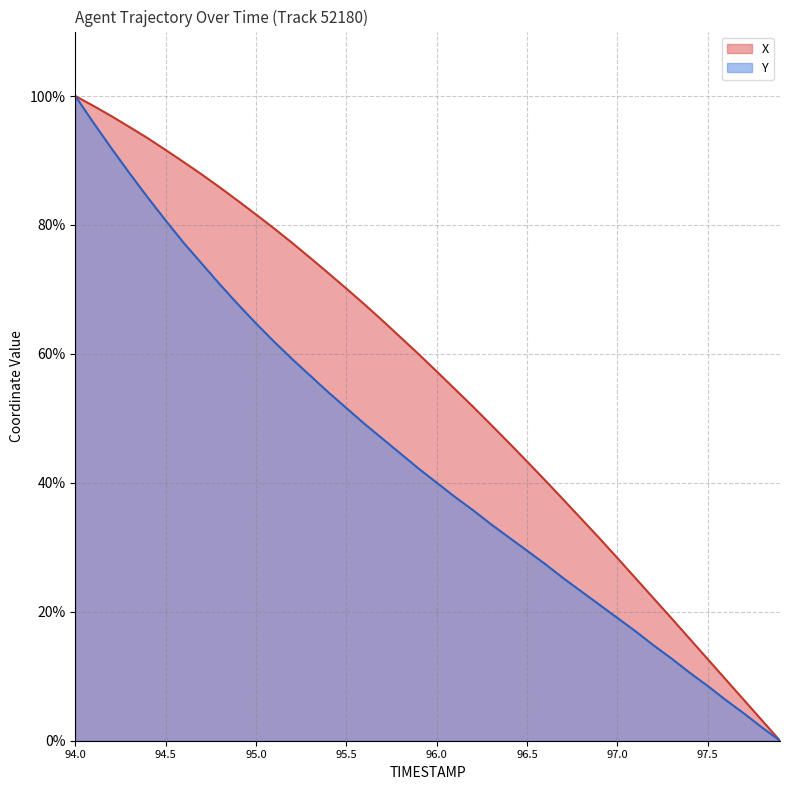

Reading left to right, list all the values displayed in this chart.

X: 100.0	98.5	96.9	95.2	93.5	91.6	89.8	87.8	85.8	83.7	81.6	79.5	77.2	74.9	72.5	70.1	67.7	65.2	62.6	60.0	57.3	54.6	51.8	49.0	46.2	43.3	40.4	37.4	34.4	31.4	28.3	25.2	22.1	19.0	15.8	12.7	9.5	6.3	3.2	0.0
Y: 100.0	95.9	91.9	88.0	84.3	80.7	77.2	74.0	70.8	67.7	64.7	61.9	59.2	56.6	54.1	51.6	49.2	46.8	44.5	42.2	40.0	37.8	35.8	33.6	31.5	29.5	27.4	25.2	23.2	21.1	19.0	17.0	14.8	12.7	10.6	8.5	6.3	4.2	2.1	0.0